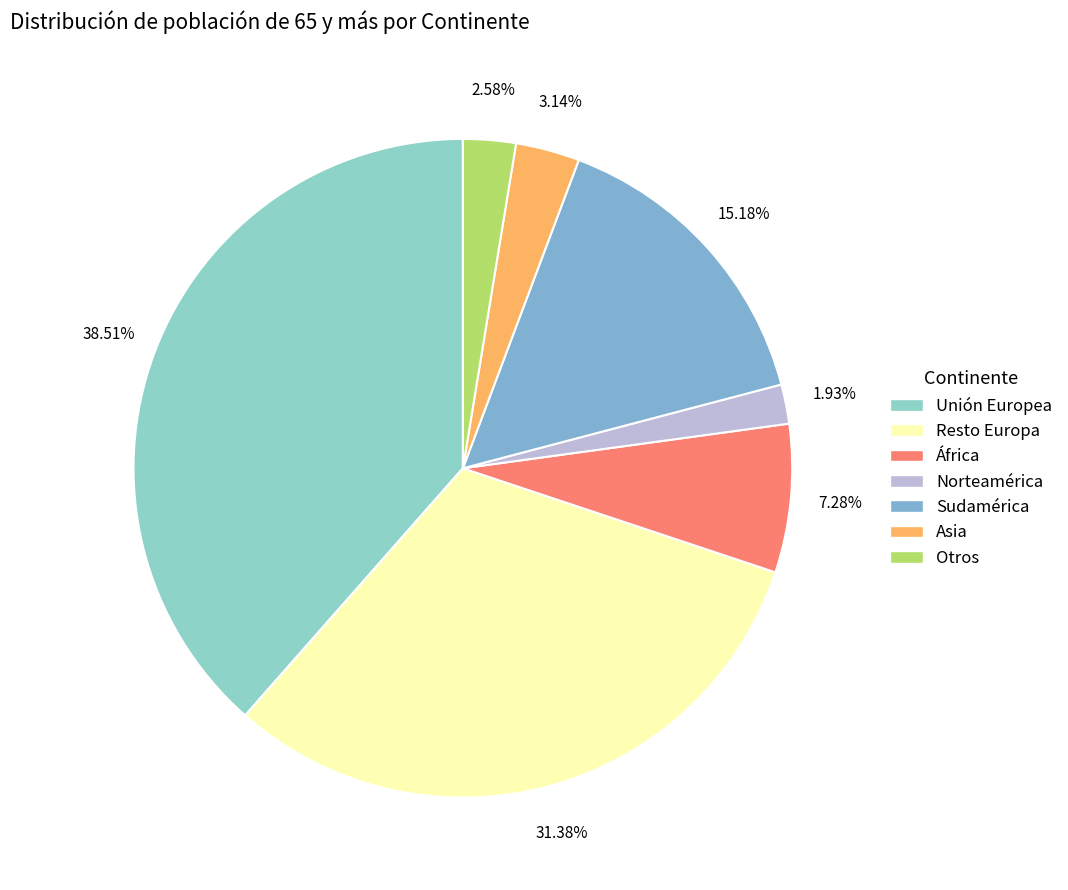

What is the ratio of the value at Otros to the value at Sudamérica?

0.2